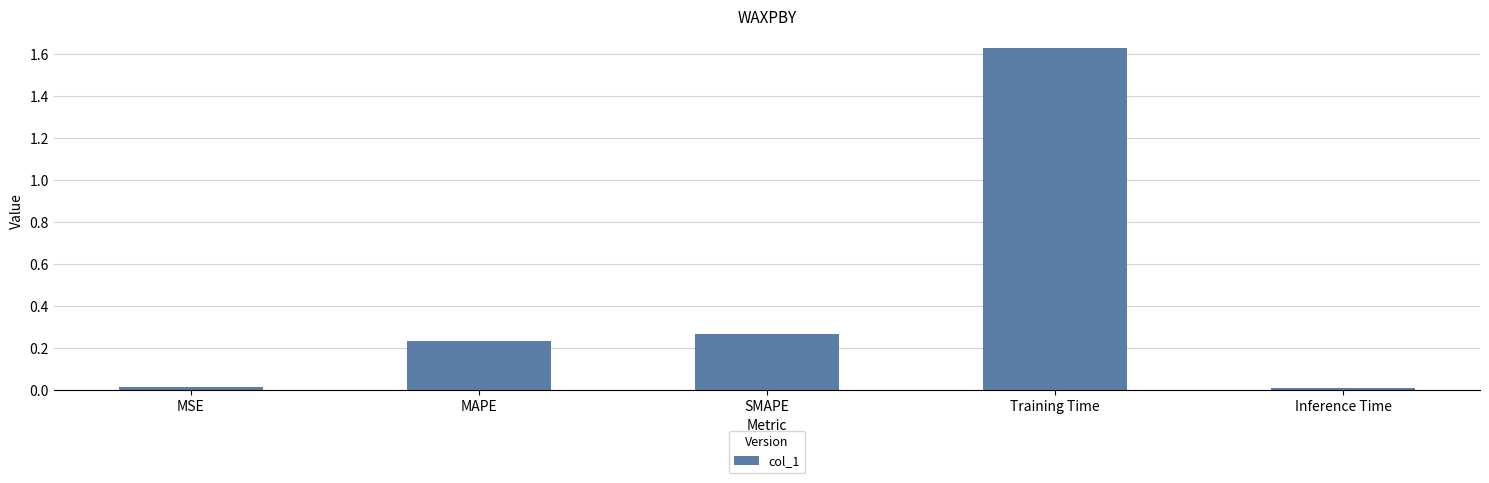

What is the sum of all values?

2.1